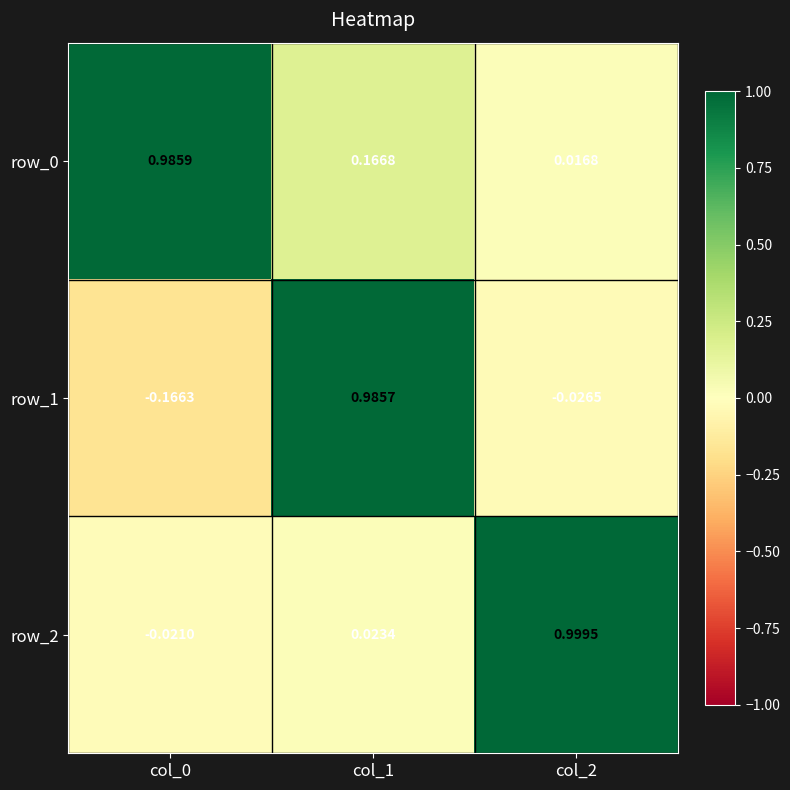

Is the value of row_0 at col_1 greater than the value of row_1 at col_0?

Yes